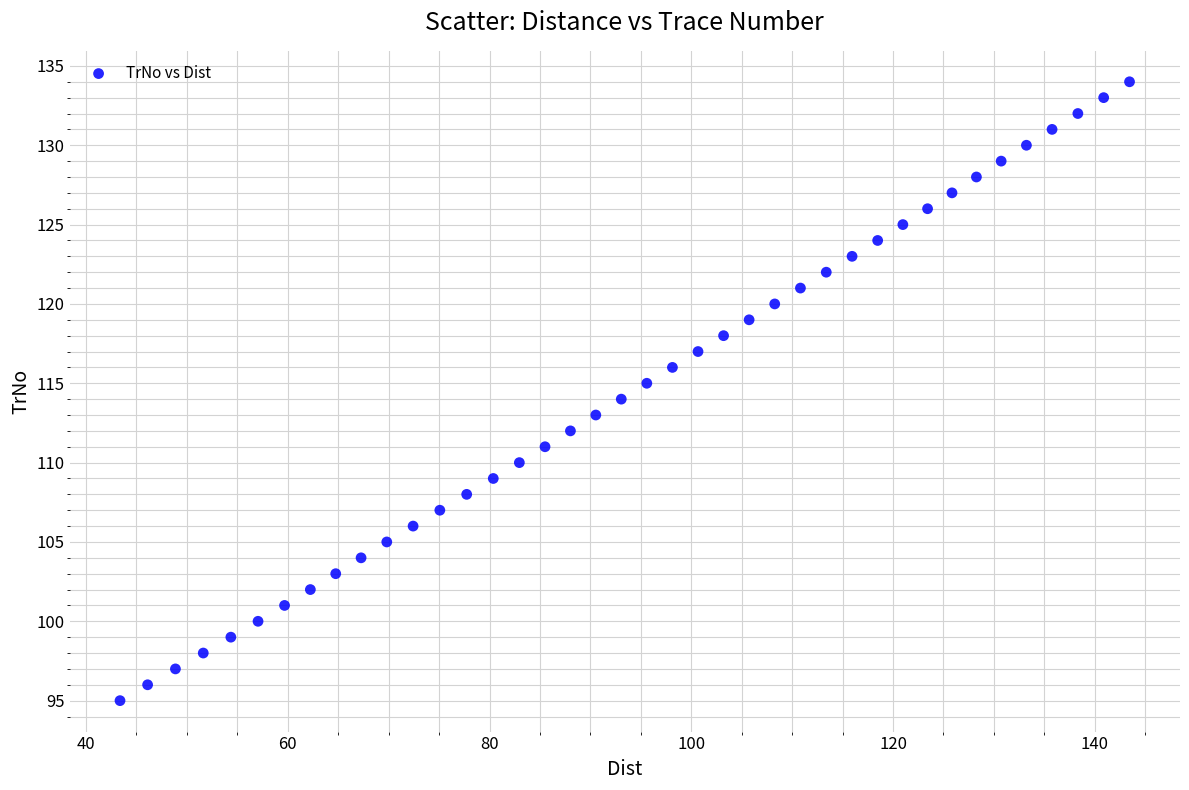

What is the range of Y values (max minus min)?

39